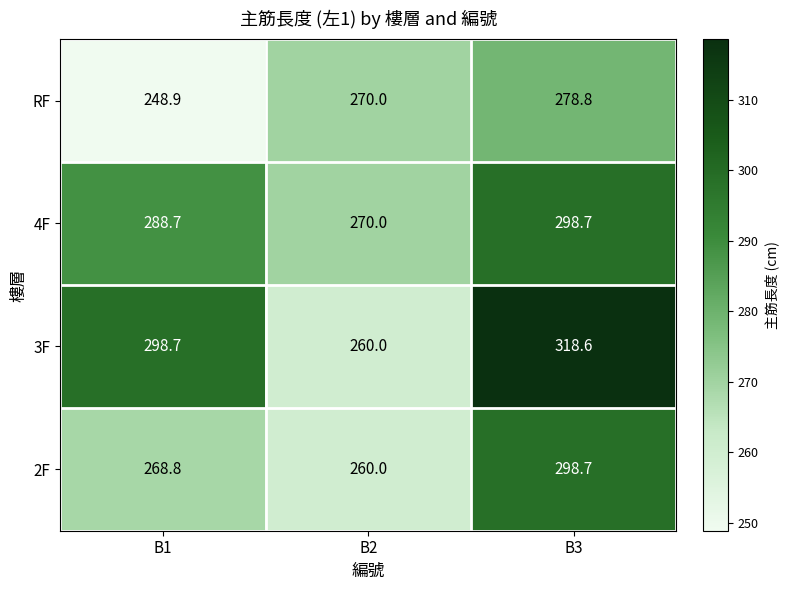

Reading left to right, list all the values displayed in this chart.

RF: 248.9	270.0	278.8
4F: 288.7	270.0	298.7
3F: 298.7	260.0	318.6
2F: 268.8	260.0	298.7